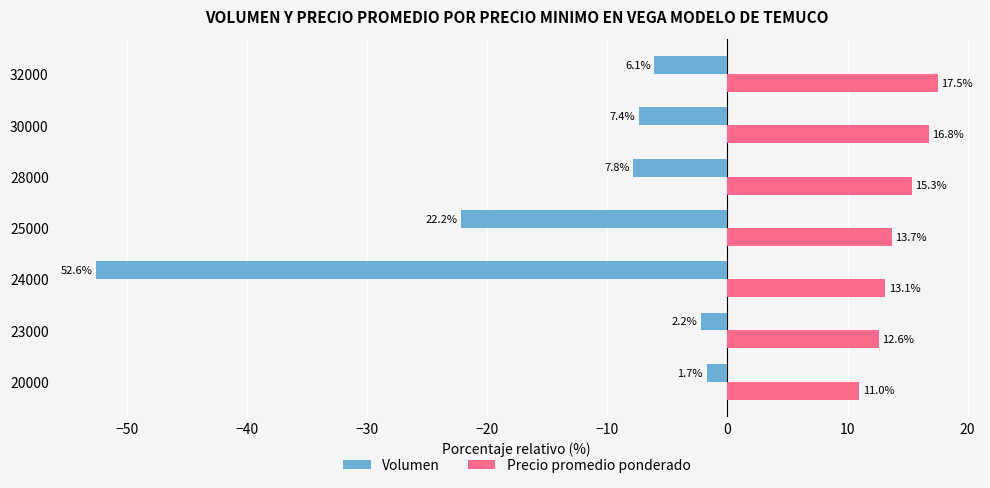

List the labels in order of Precio promedio ponderado value, smallest first.

20000, 23000, 24000, 25000, 28000, 30000, 32000